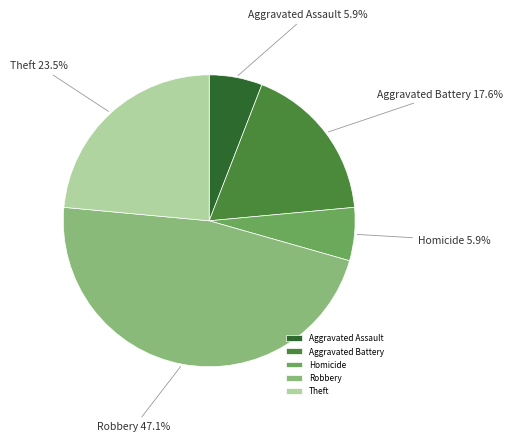

What is the total percentage of Robbery and Aggravated Battery?

64.7%